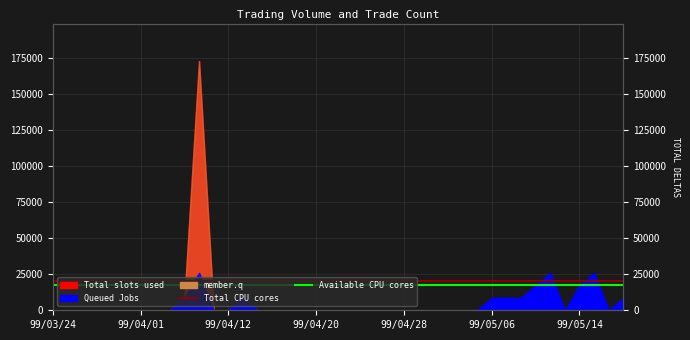

What value does the Total CPU cores series have at 99/04/12?

20363.6